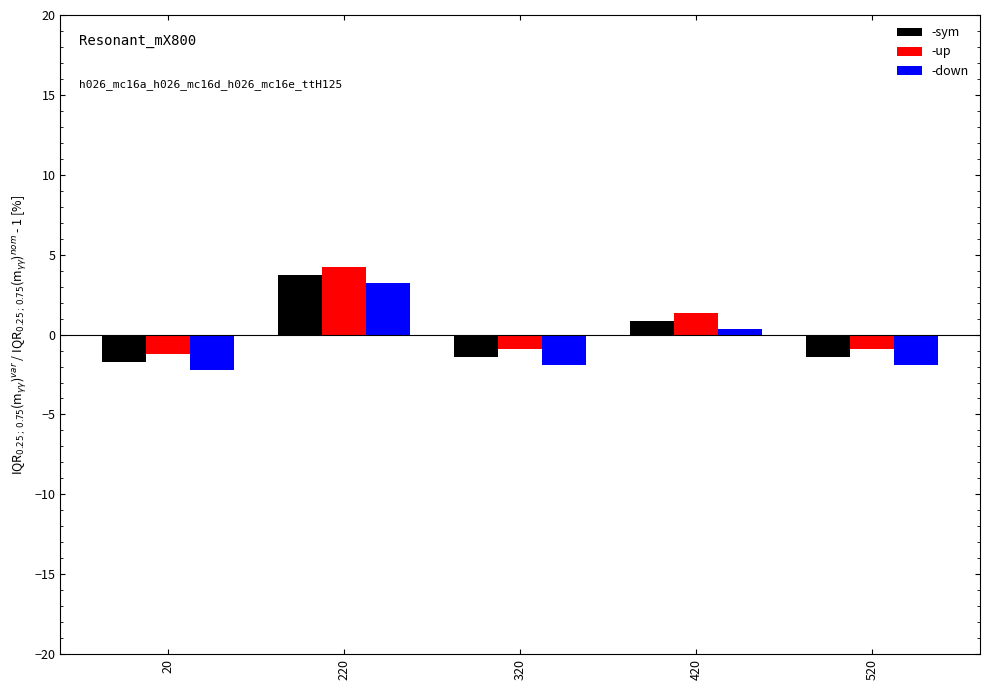

Reading left to right, list all the values displayed in this chart.

-sym: 20=-1.7	220=3.7	320=-1.4	420=0.9	520=-1.4
-up: 20=-1.2	220=4.2	320=-0.9	420=1.4	520=-0.9
-down: 20=-2.2	220=3.2	320=-1.9	420=0.4	520=-1.9